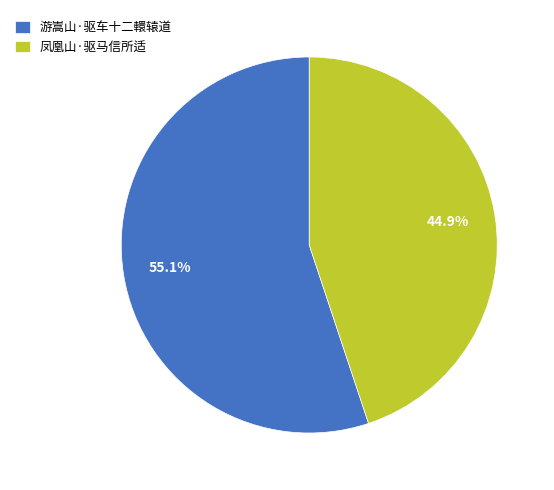

To the nearest percent, what percentage of the pie is 游嵩山·驱车十二轘辕道?

55%